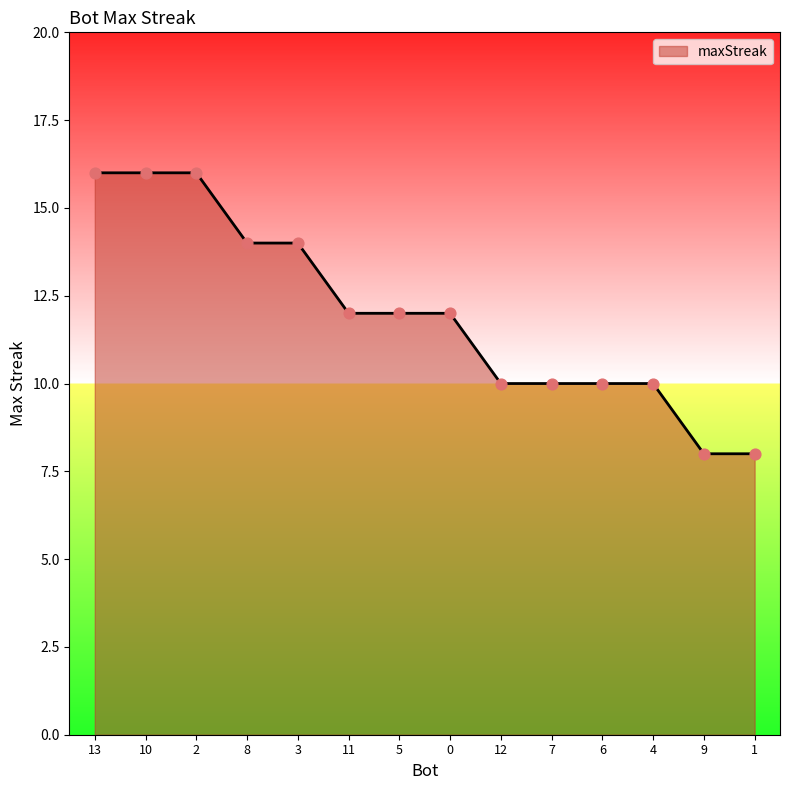

Approximately how many times larger is the value at 10 compared to 6?

1.6